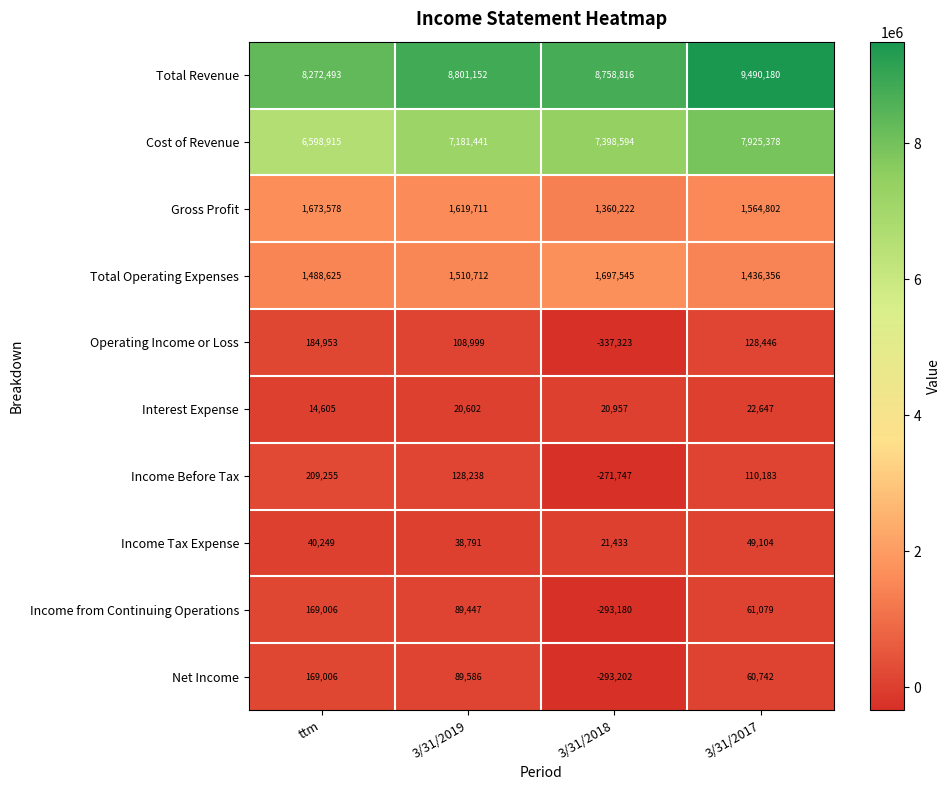

How many negative values does the Operating Income or Loss series have?

1